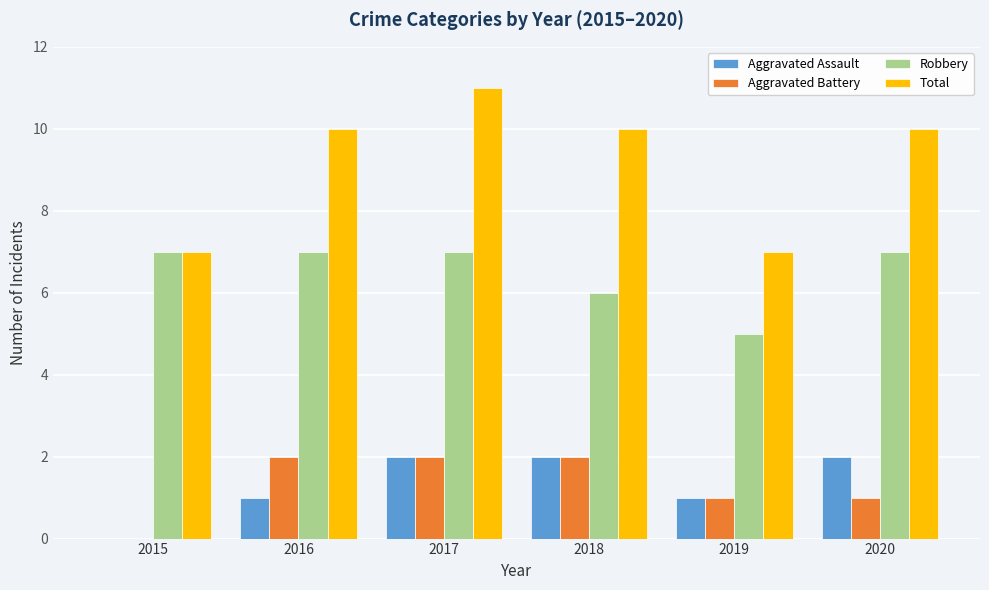

True or false: Aggravated Assault has a value of 1 at 2015.

False